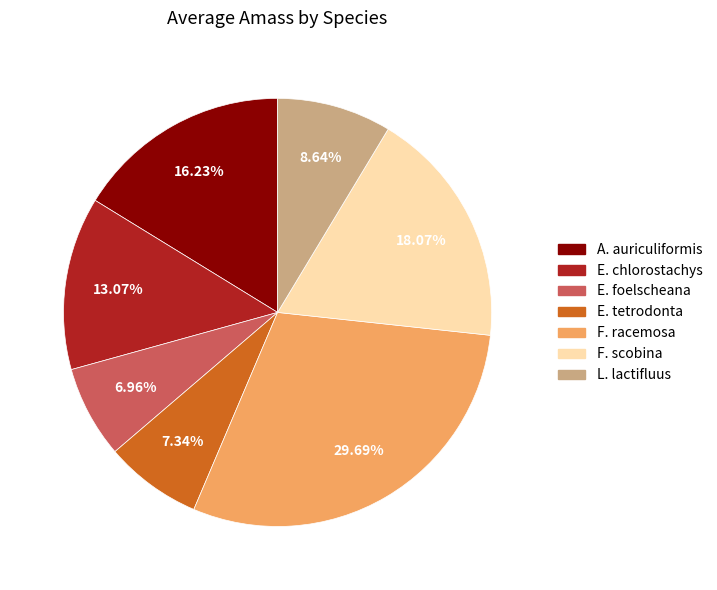

Does any single category account for the majority?

No